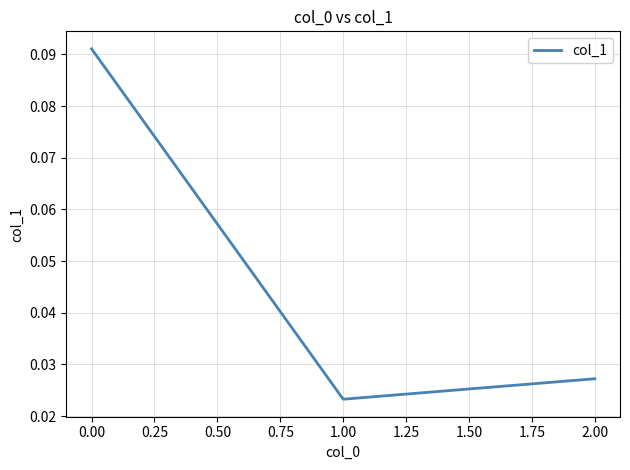

Rank the categories by value from highest to lowest.

0.00, 2.00, 1.00